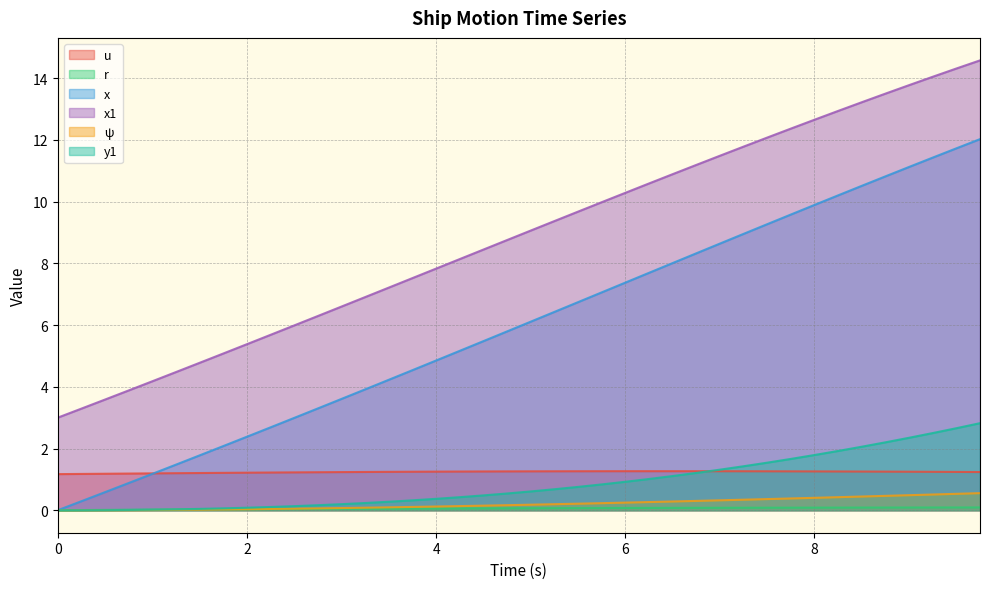

Is it true that y1 equals 0.5 at 3.75?

False